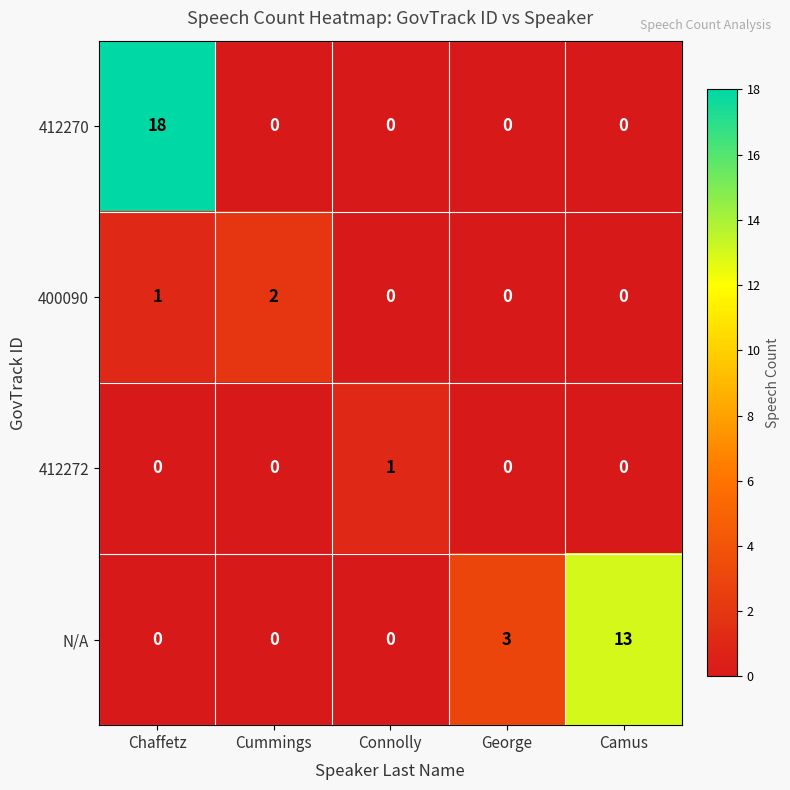

How many N/A values are between 0 and 3?

4